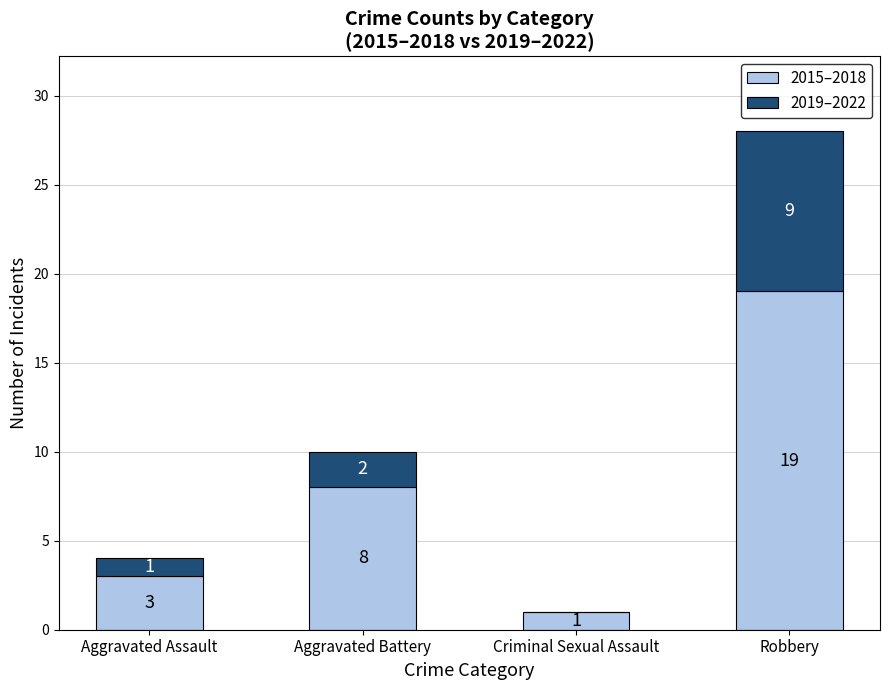

Reading left to right, transcribe the values for 2015–2018.

Aggravated Assault=3	Aggravated Battery=8	Criminal Sexual Assault=1	Robbery=19